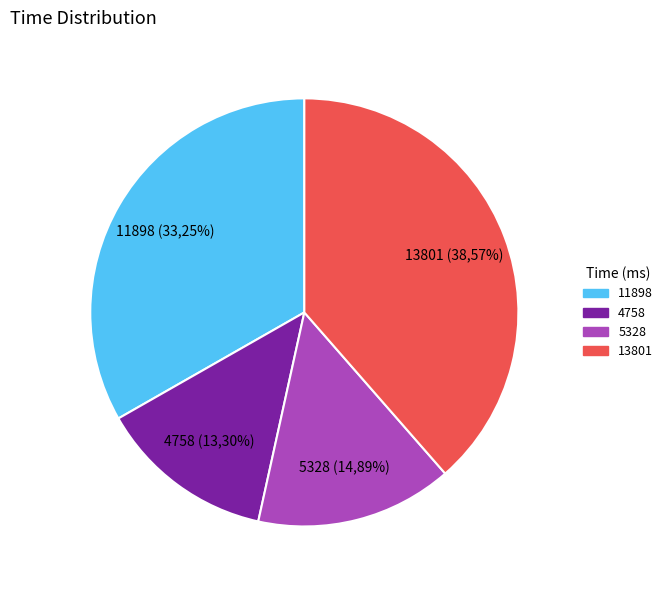

Which category has the smallest portion of the pie?

4758